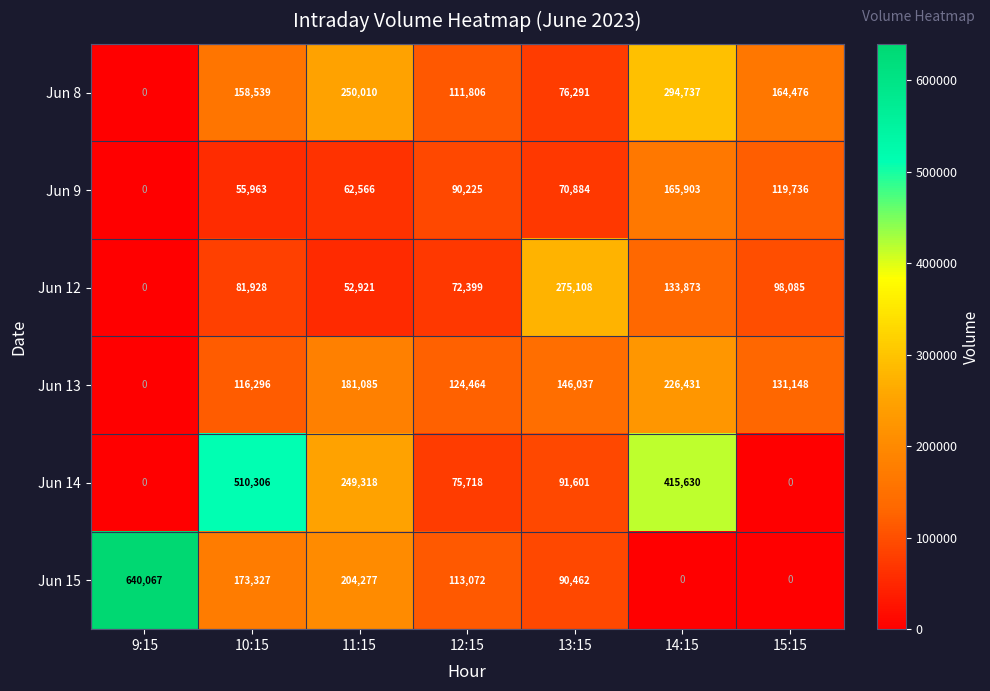

What is the sum of all Jun 13 values?

925461